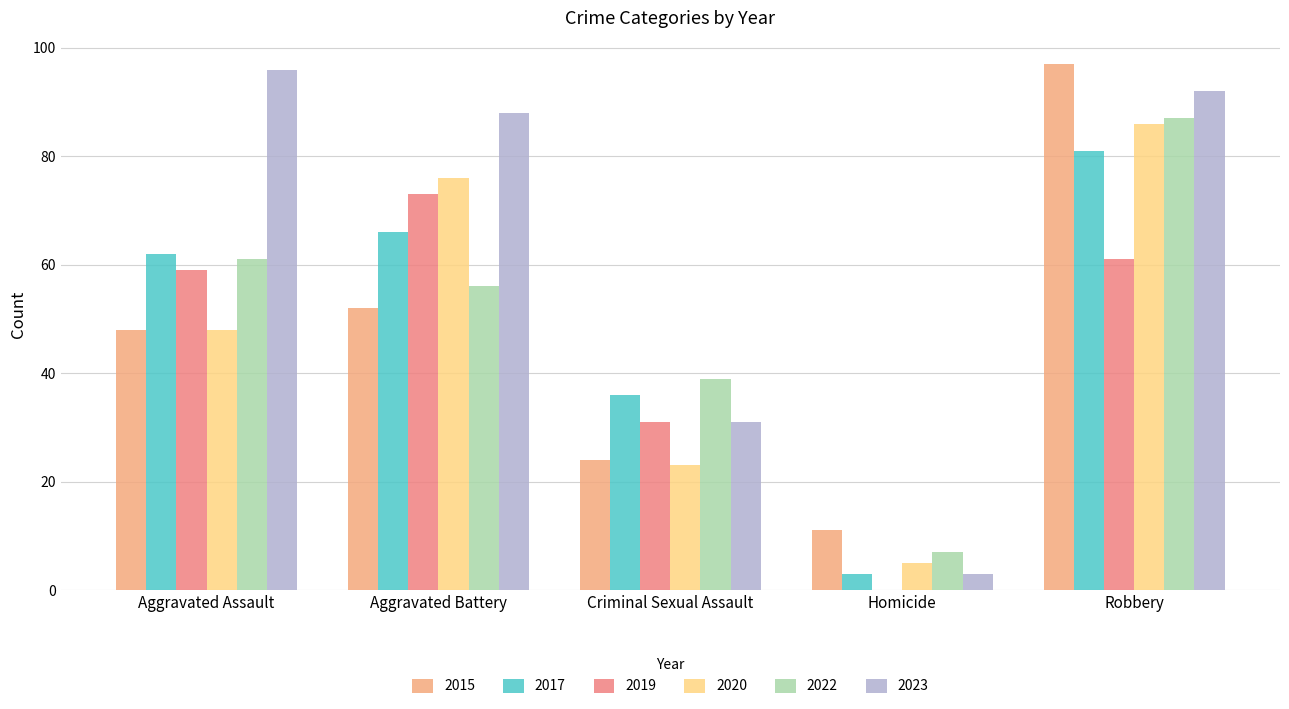

The value of 2017 at Criminal Sexual Assault is 36. True or false?

True